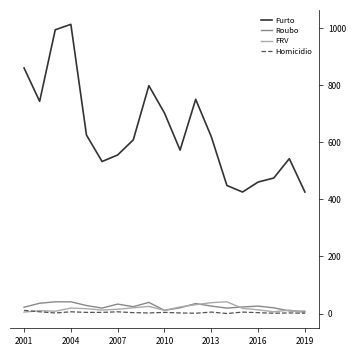

What is the highest value of the FRV series?

41